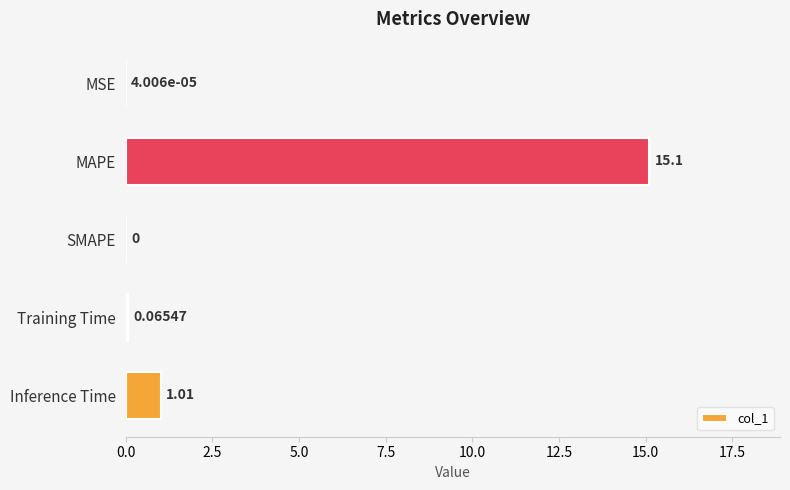

How many values exceed 0?

4